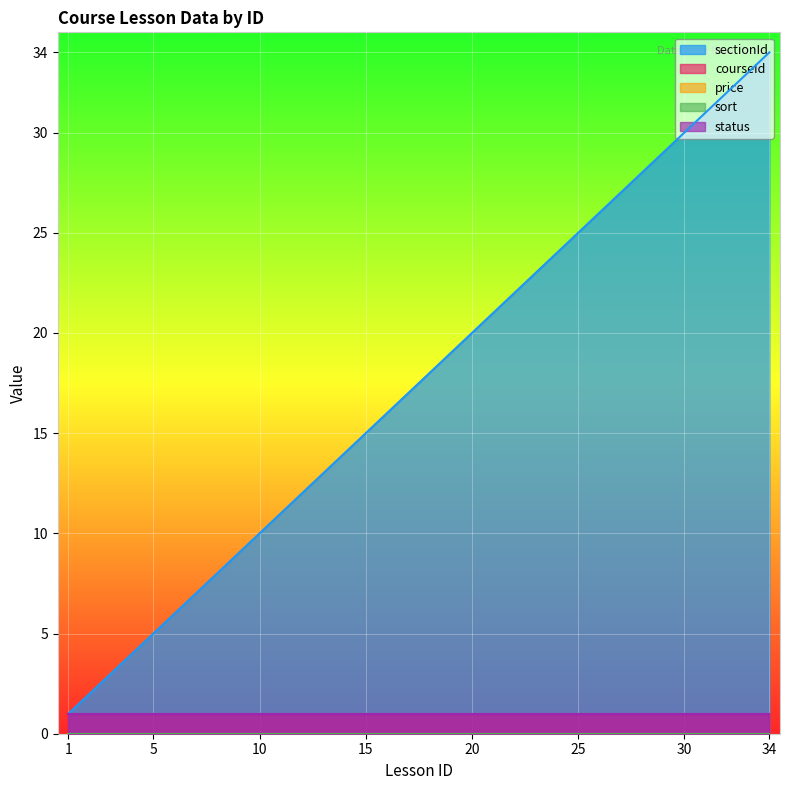

True or false: courseId and status cross at least once.

False